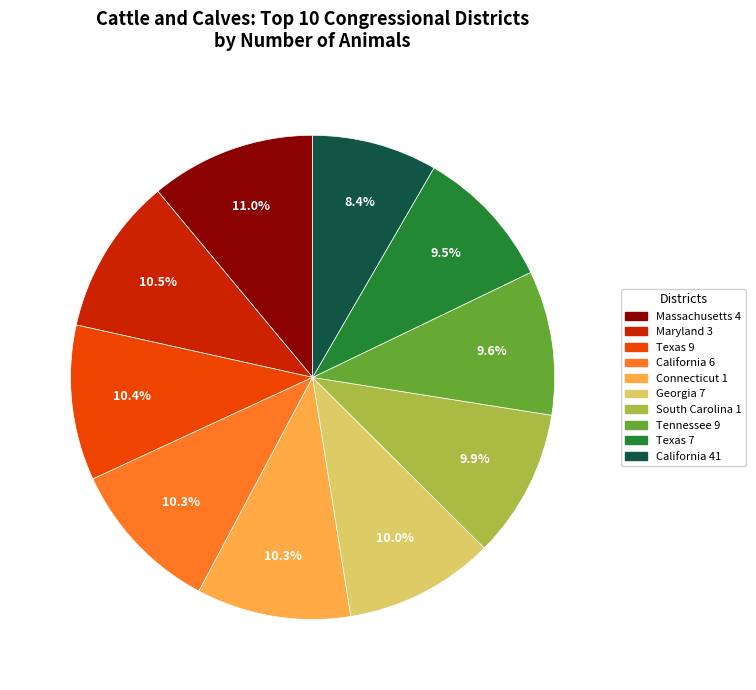

Is there a majority slice in this chart?

No